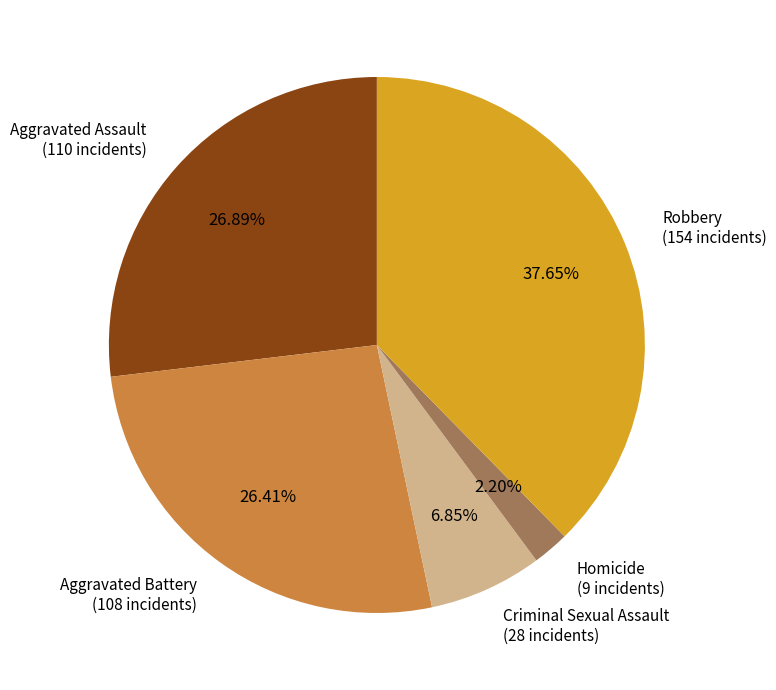

To the nearest percent, what is the combined percentage of Aggravated Assault and Criminal Sexual Assault?

34%